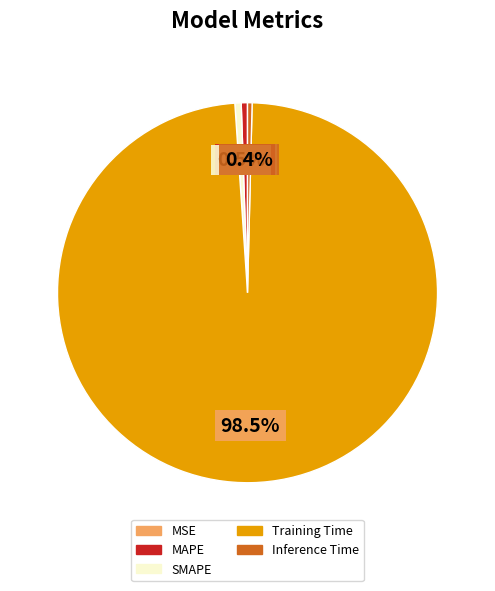

What percentage do Inference Time and MAPE together represent?

0.9%